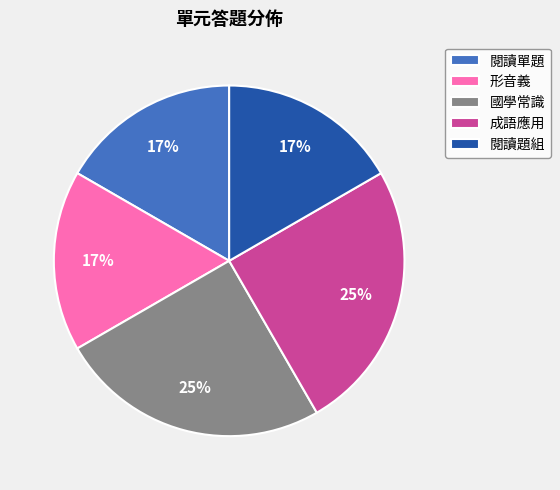

Combined, do 閱讀單題 and 成語應用 account for over 50%?

No